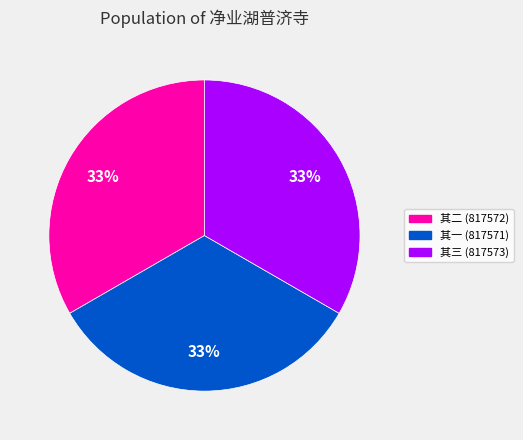

How many slices are in this pie chart?

3